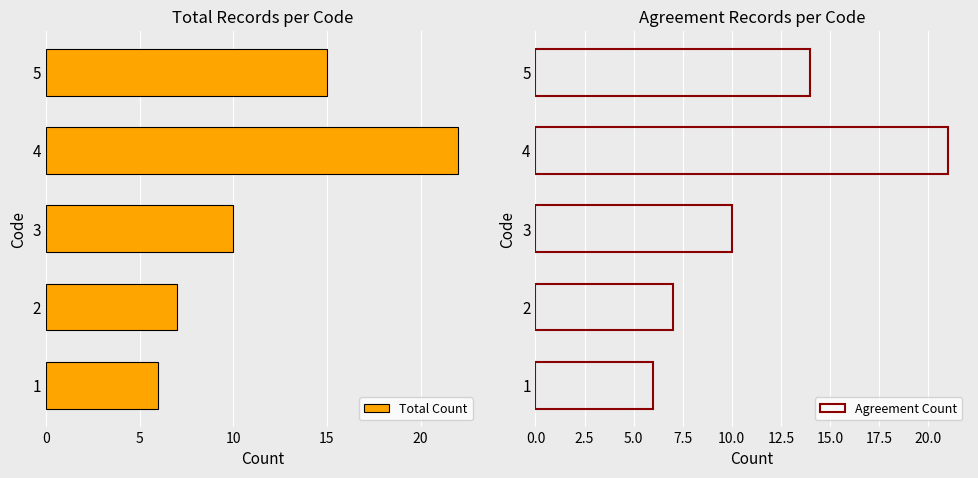

What is the average value of the Total Count series?

12